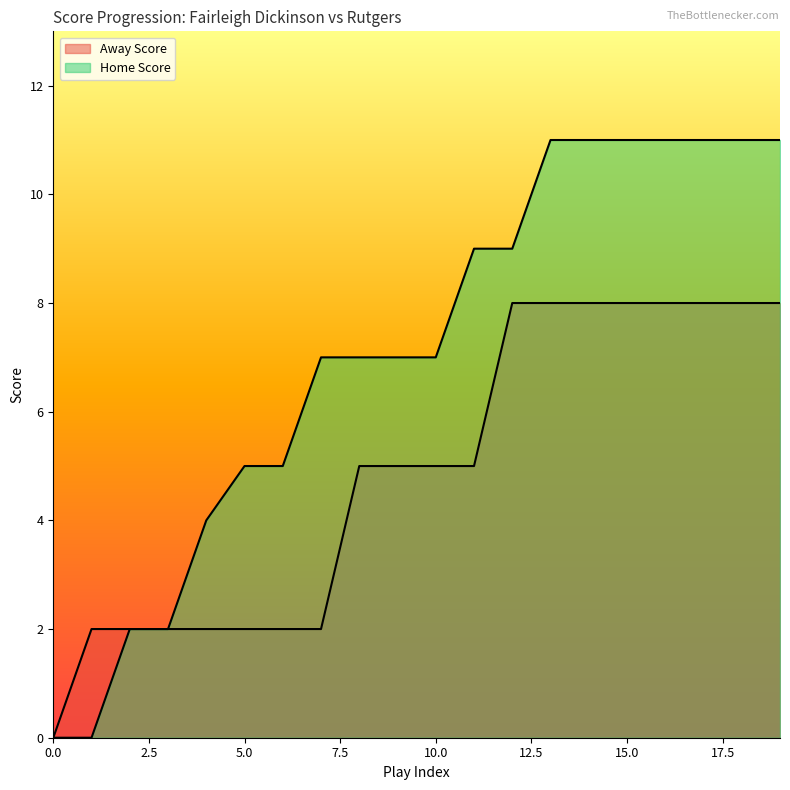

True or false: Away Score and Home Score cross at least once.

False